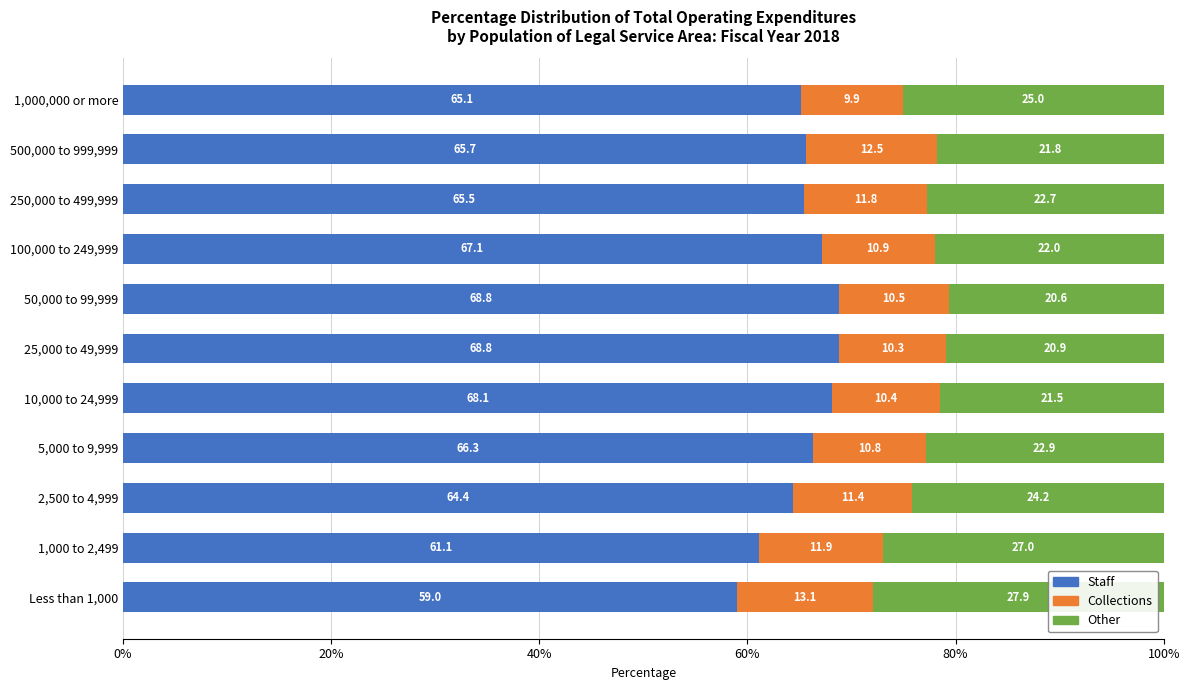

How many data points does each series have?

11